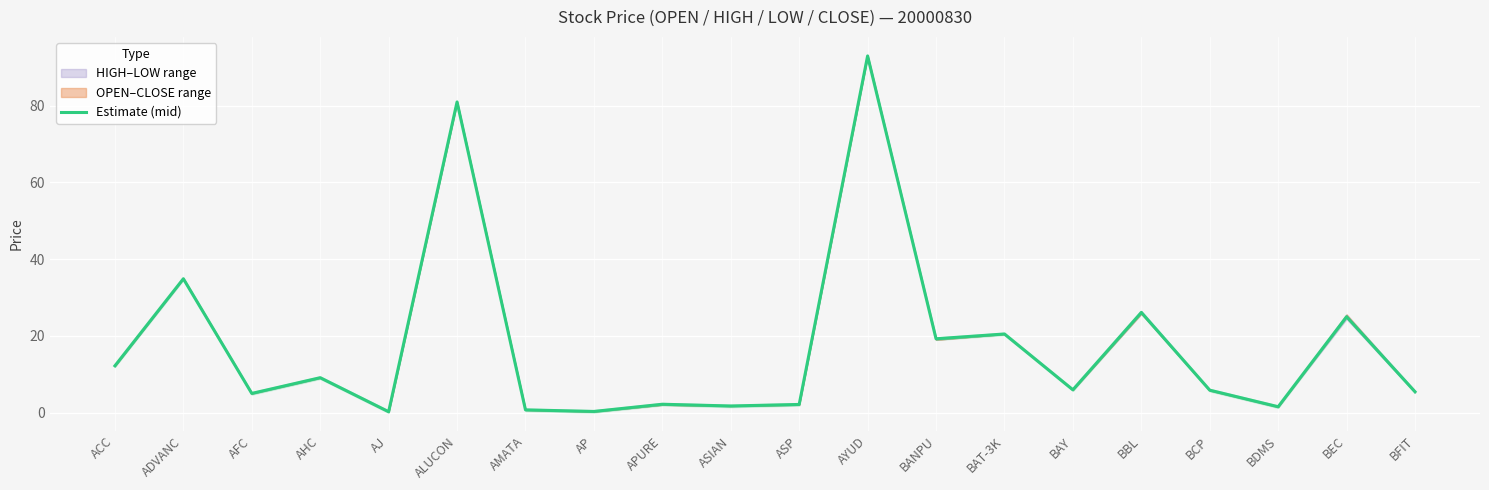

What is the sum of all values?

352.1